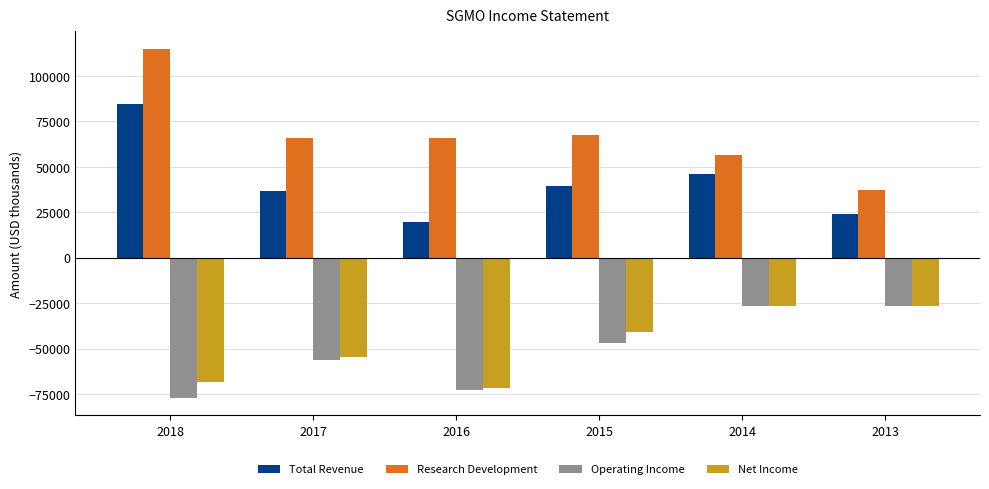

What is the value of the Research Development bar at the 4th from the left?

67200